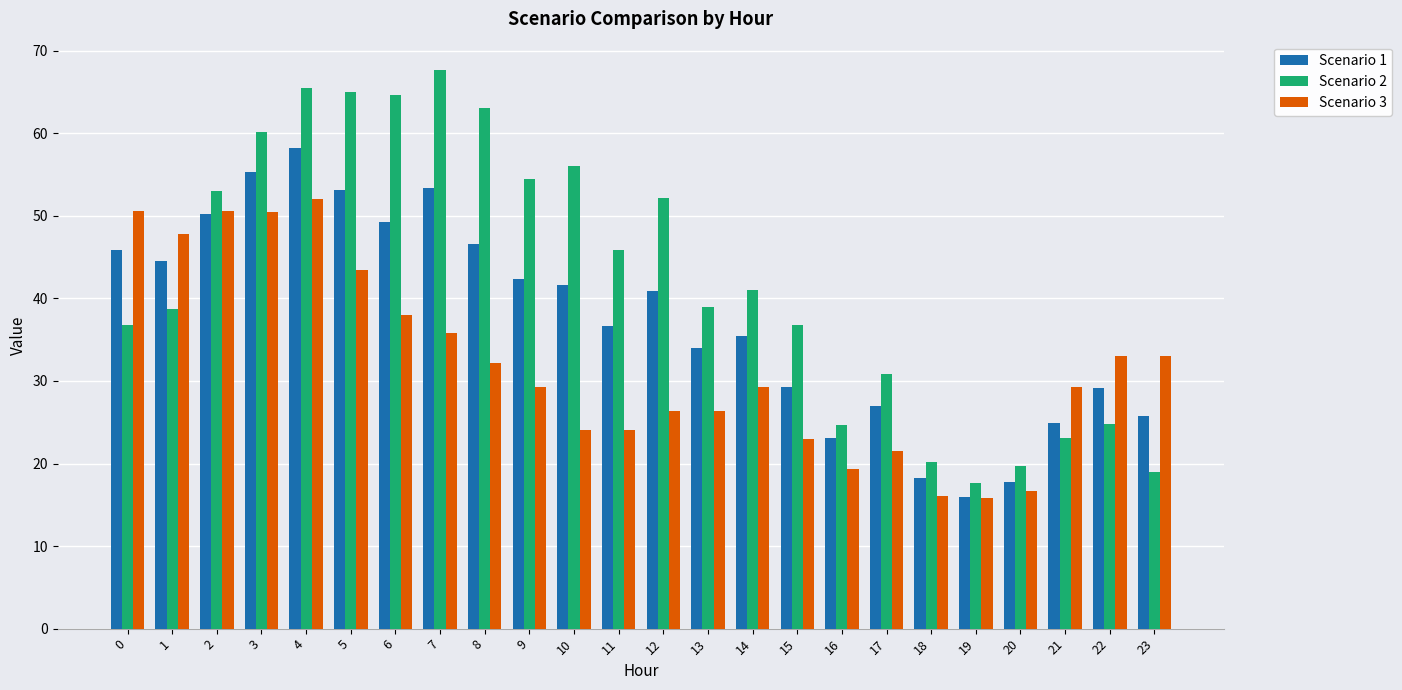

What is the value of the Scenario 2 bar at the 9th from the left?

63.0